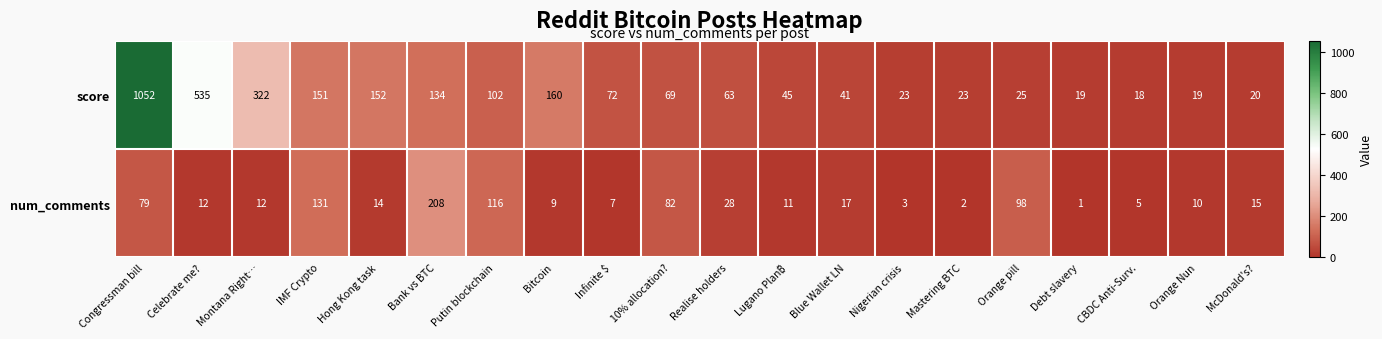

How many categories are shown in the chart?

20